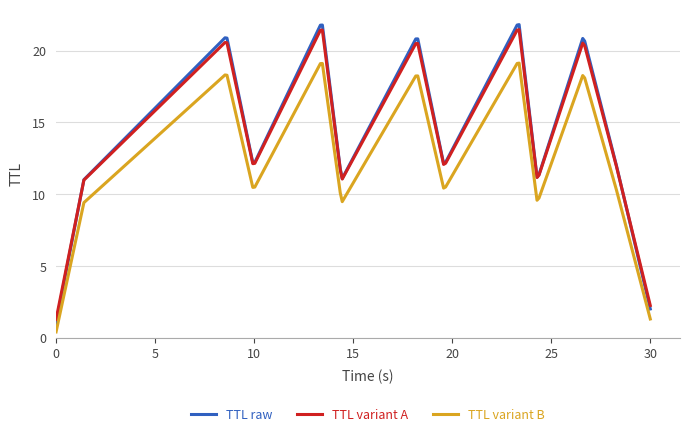

Is this an area chart (filled region under the line)?

No